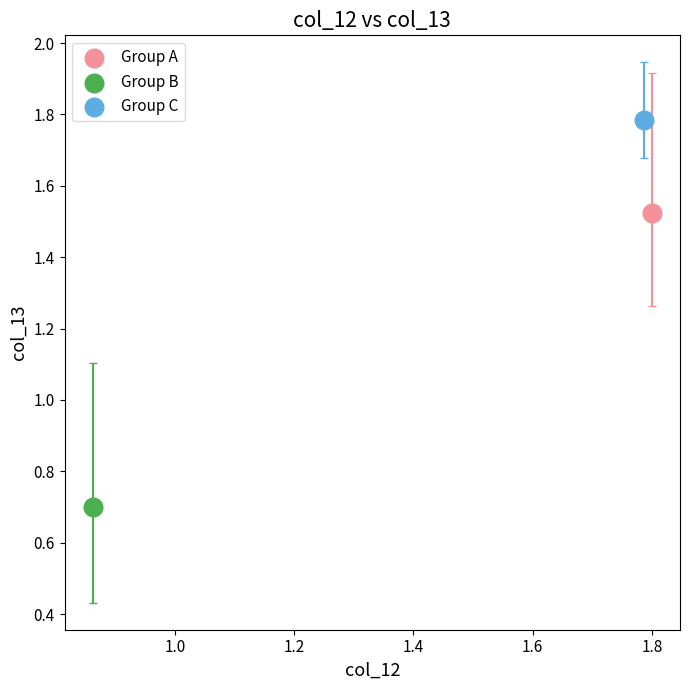

Which series contains the lowest Y value?

Group B